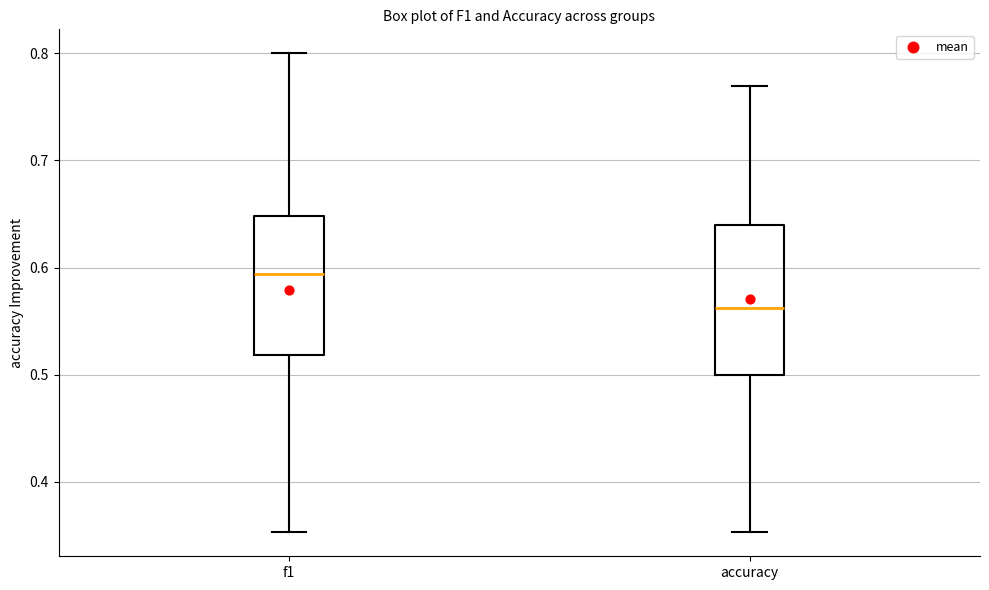

Which box has the highest median line?

f1